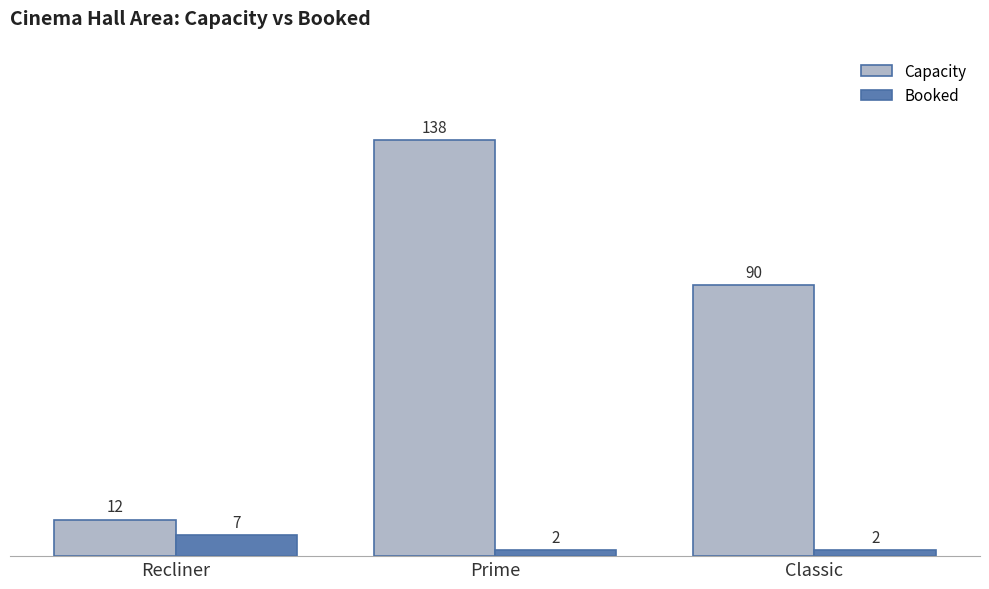

What position from the left is Classic?

3